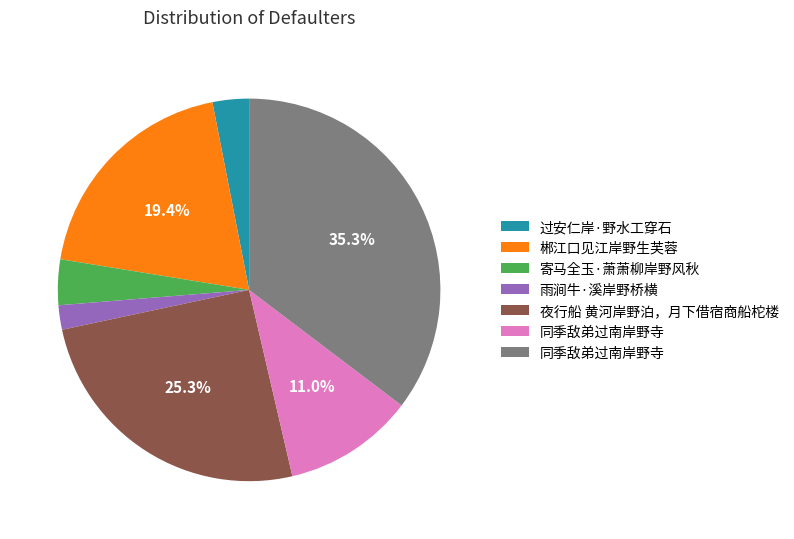

To the nearest percent, what is the average slice percentage?

14%